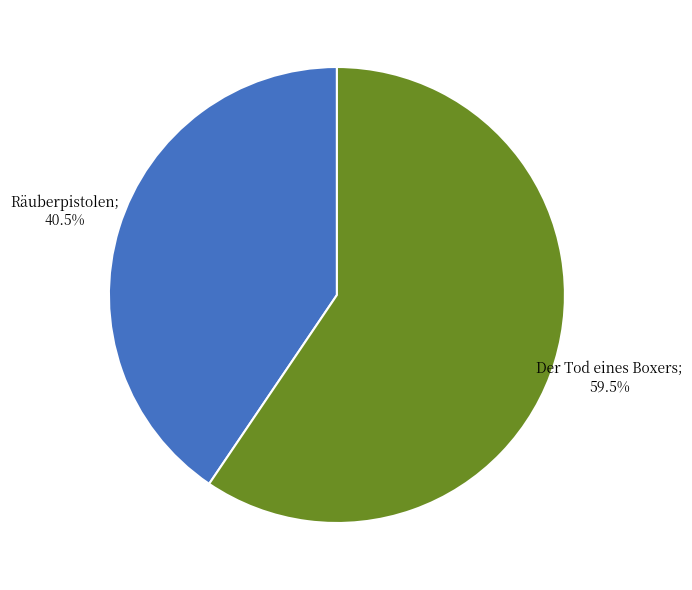

Is there any slice that represents more than half of the pie?

Yes